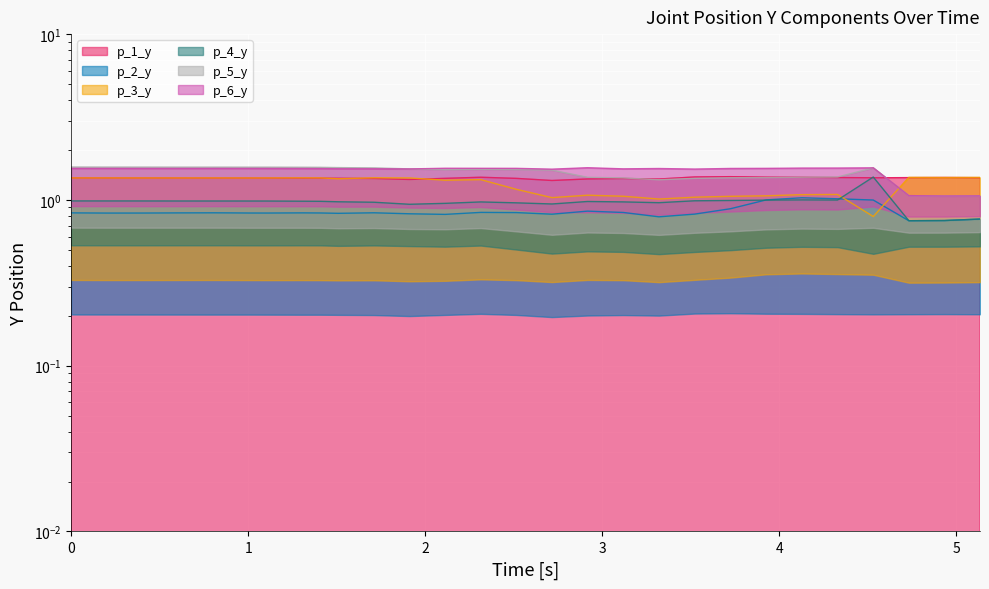

At how many categories does at least one series exceed 1?

30